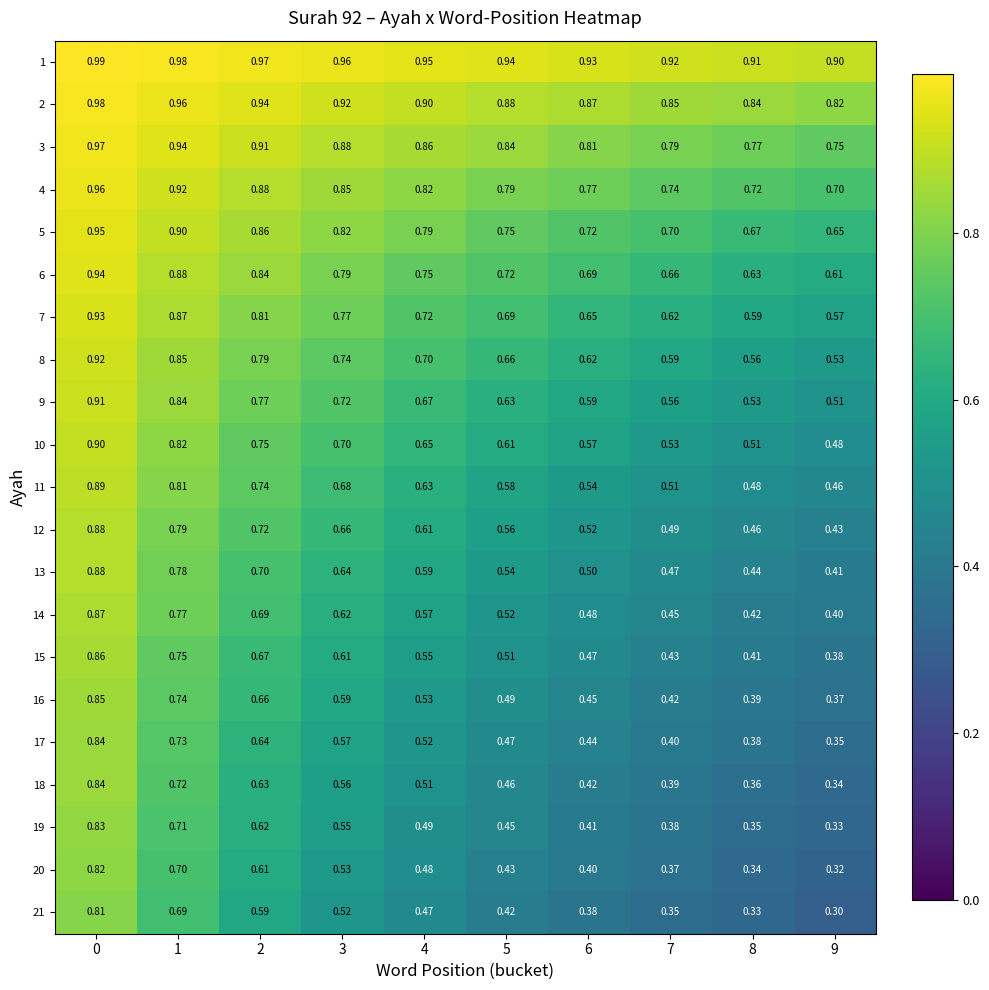

Is the value of 7 at 2 greater than the value of 3 at 3?

No